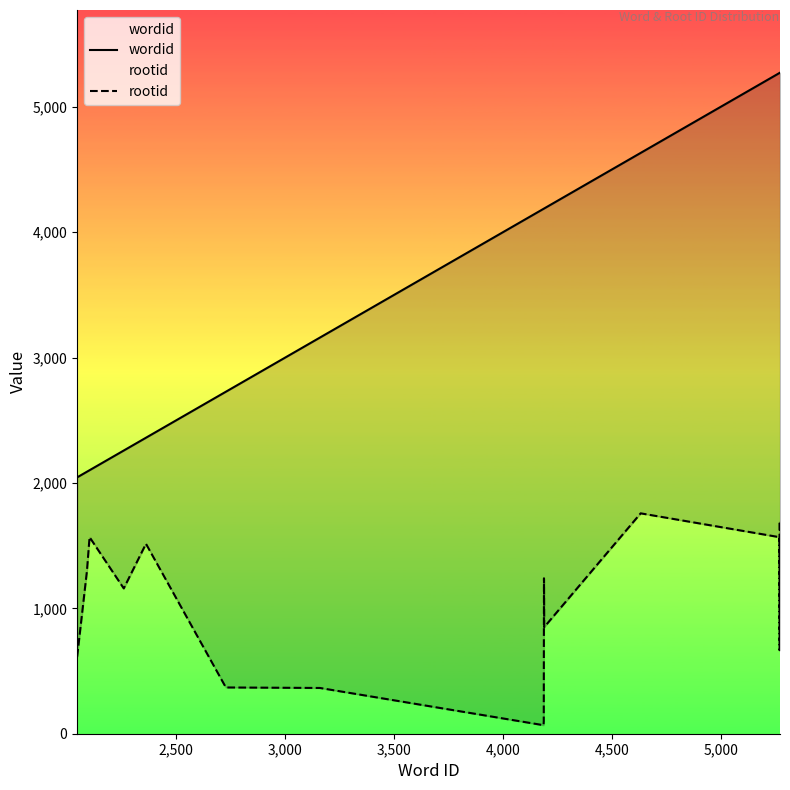

True or false: rootid and wordid intersect in this chart.

False